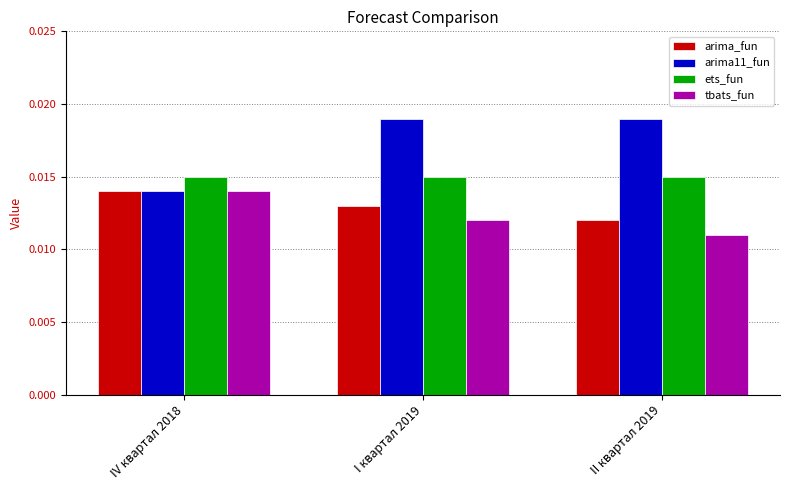

Which category has the lowest value across all series?

II квартал 2019